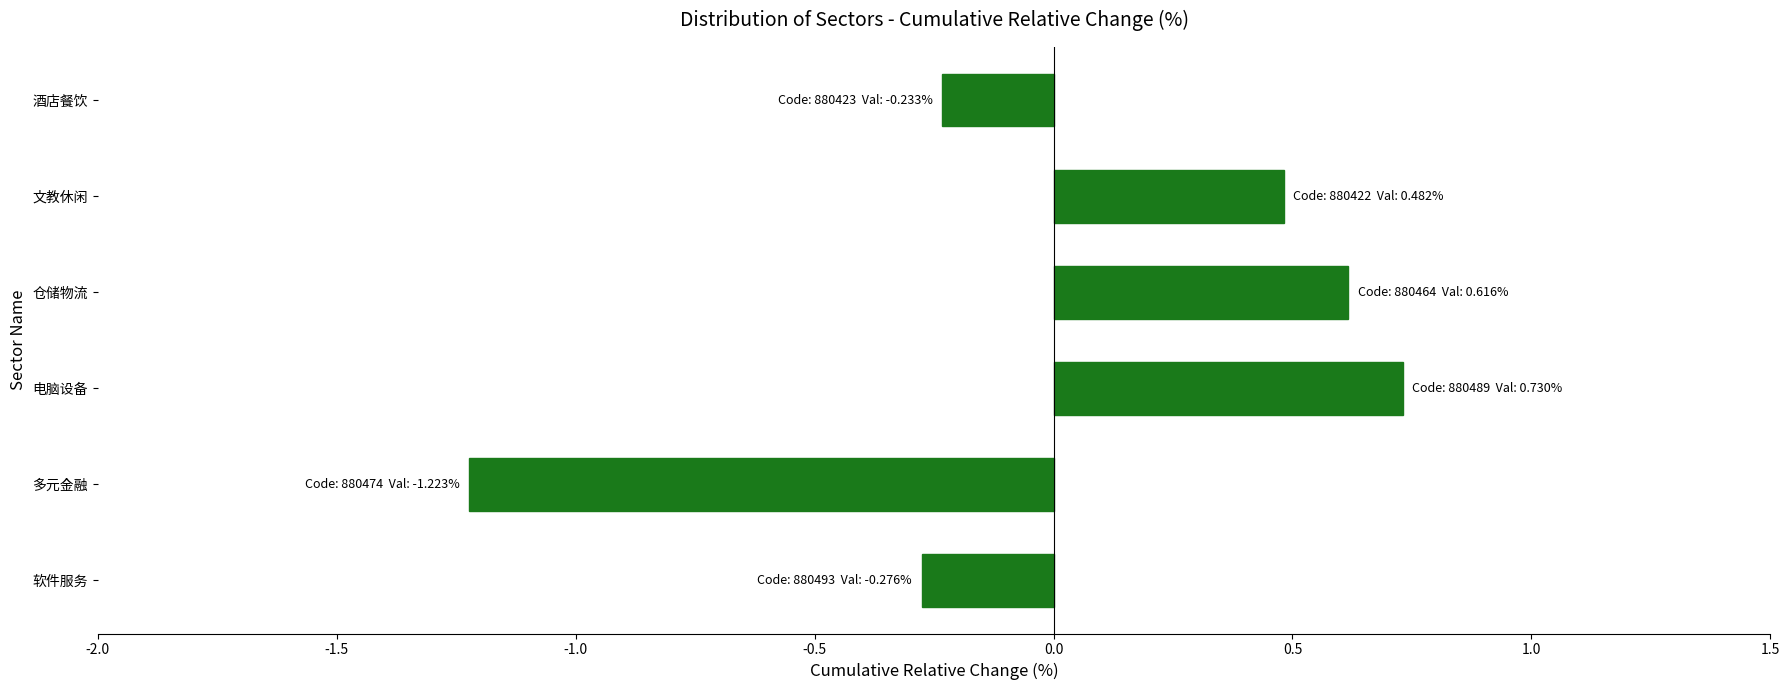

Is it true that the value at 多元金融 is -1.9?

False